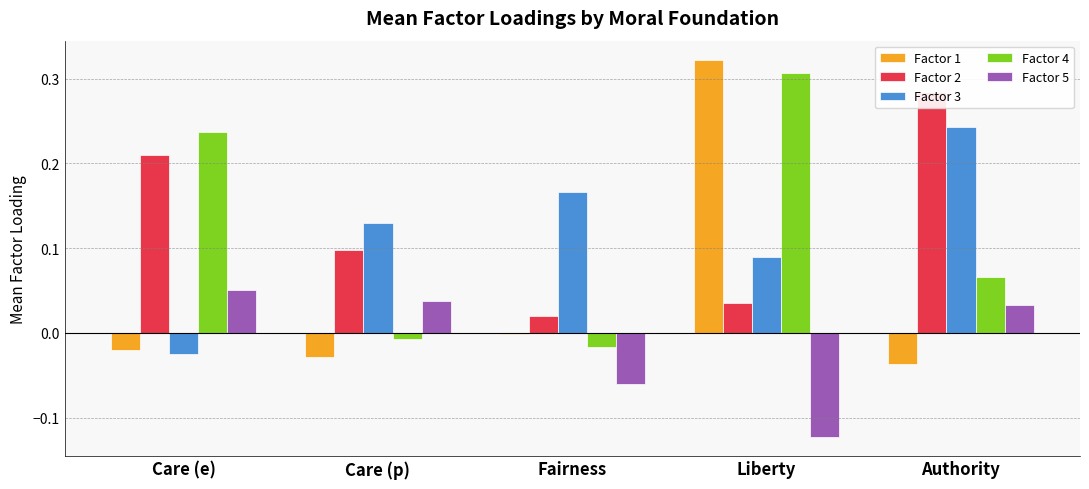

What is the label of the 2nd bar from the right?

Liberty